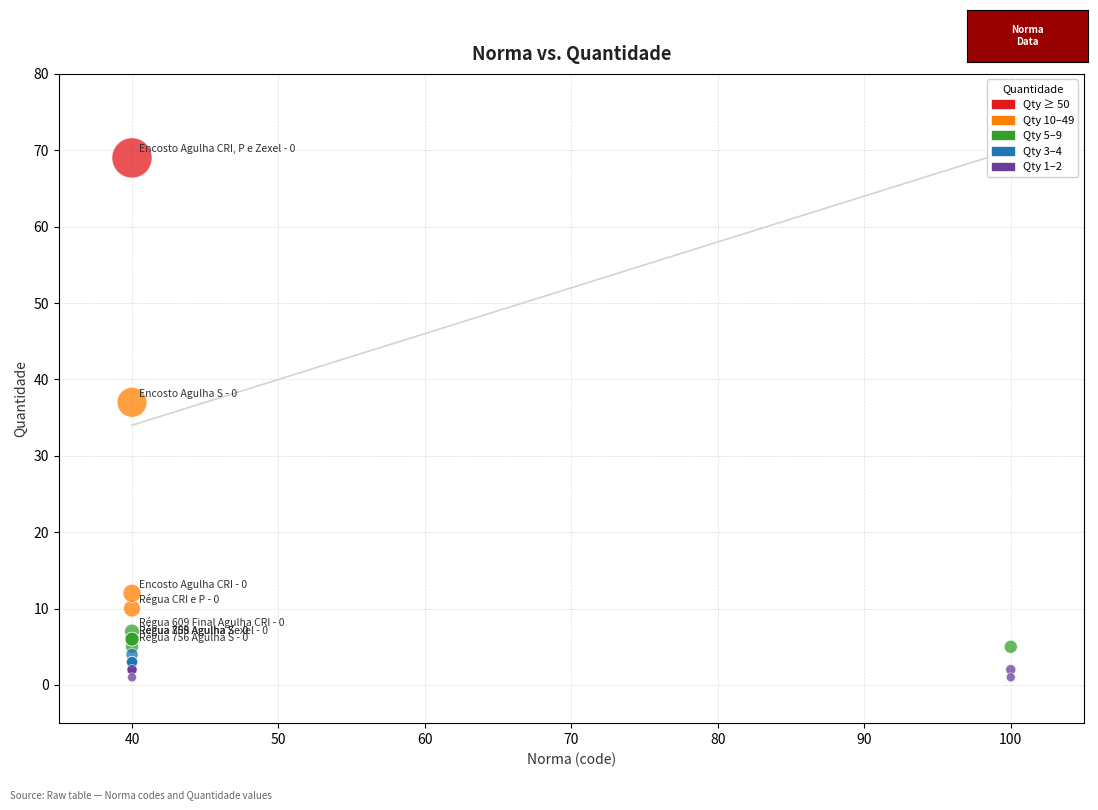

What Y value in the scatter plot is closest to 35?

37